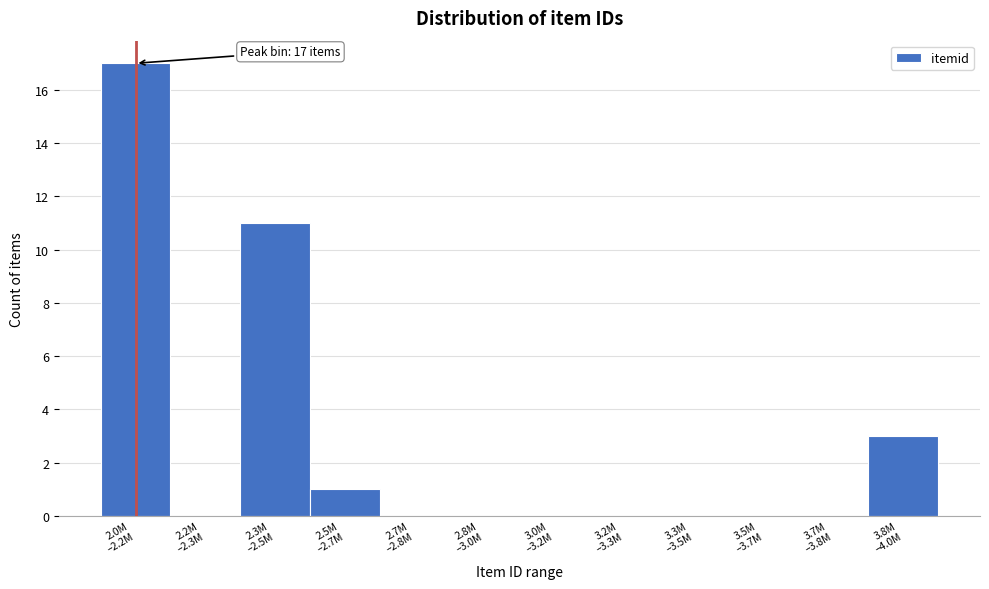

What is the sum of all values?

32